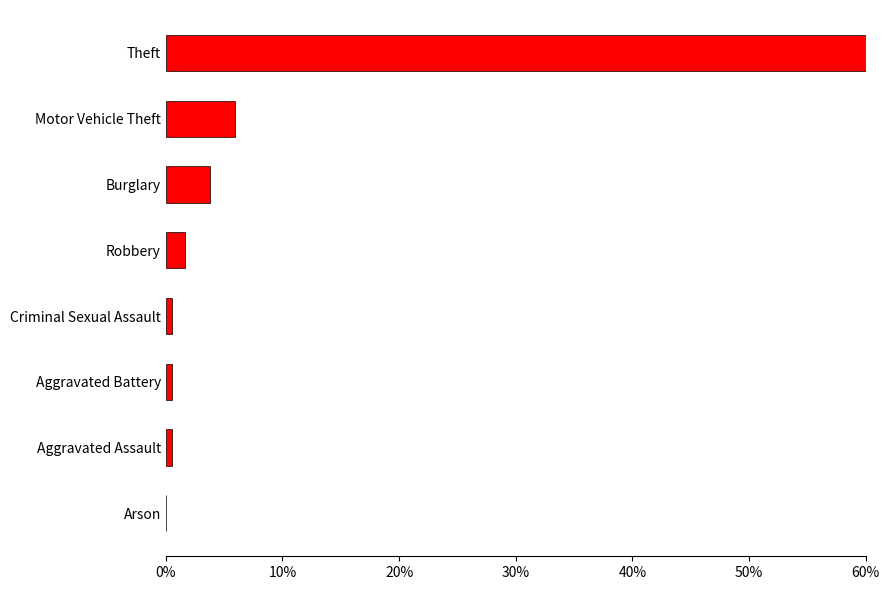

What is the average value?

0.1